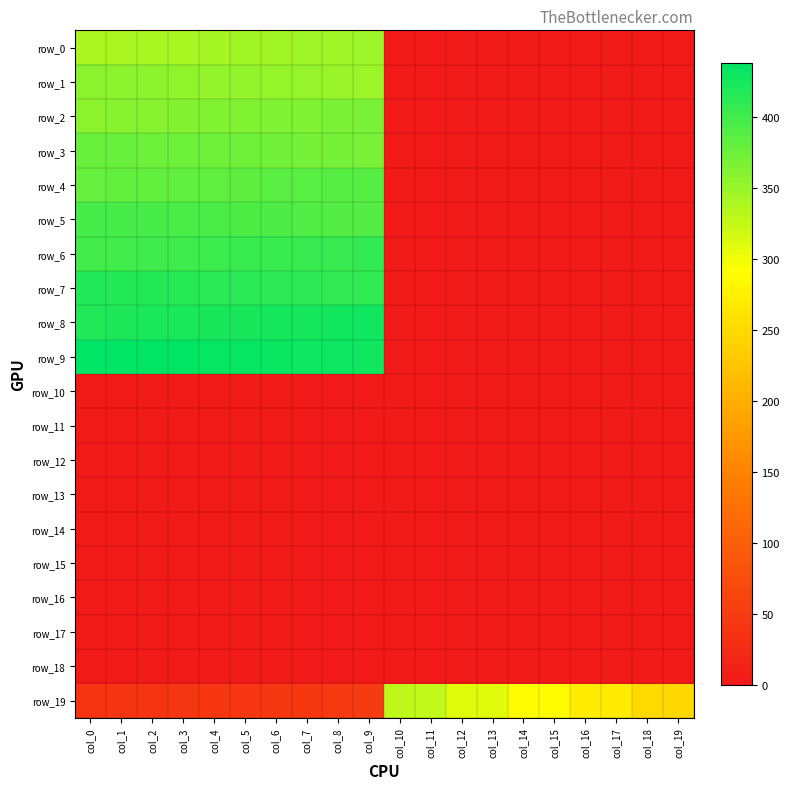

Is the value of row_11 at col_11 greater than the value of row_5 at col_18?

No